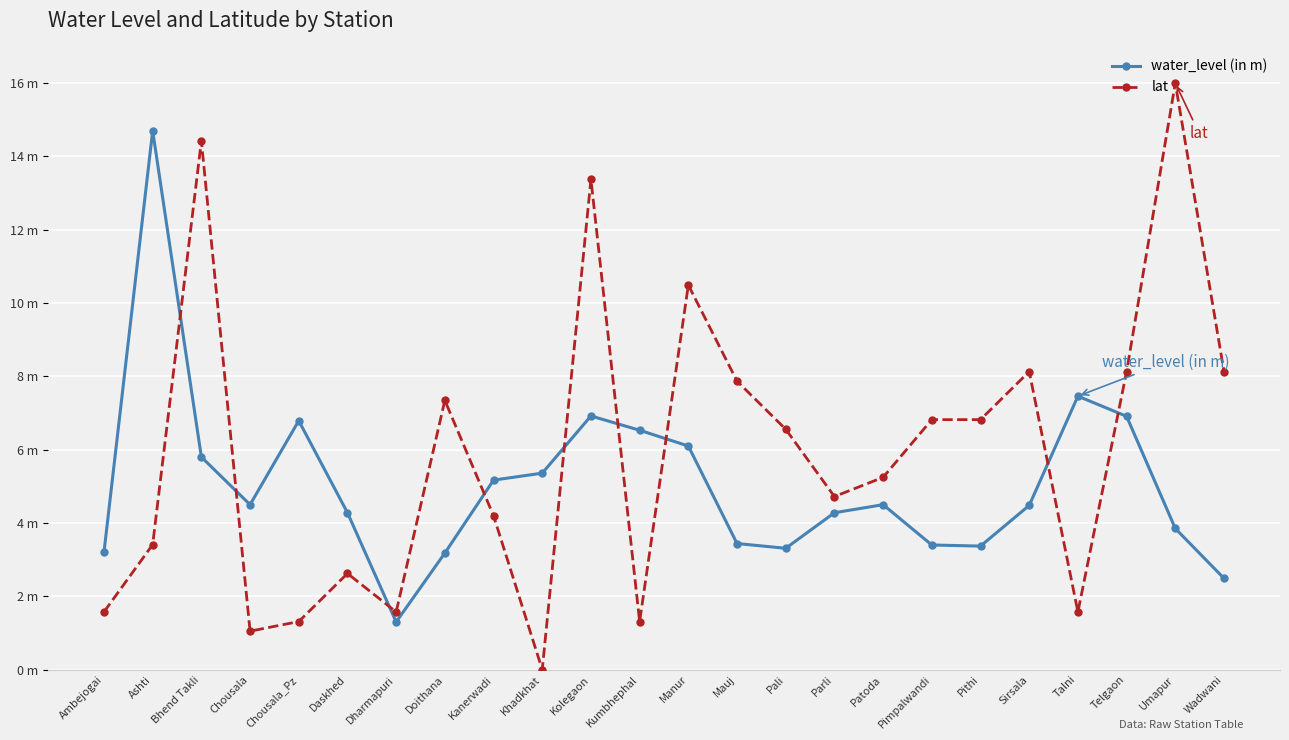

Rank the series at Patoda from highest to lowest value.

lat, water_level (in m)